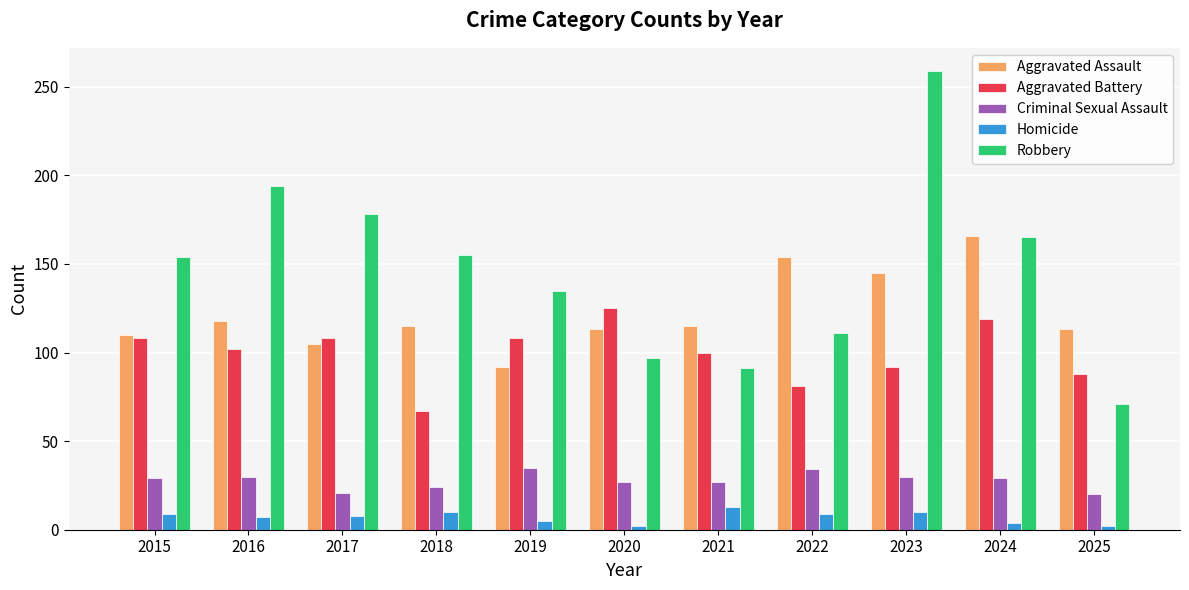

What are all the series names shown in the legend?

Aggravated Assault, Aggravated Battery, Criminal Sexual Assault, Homicide, Robbery